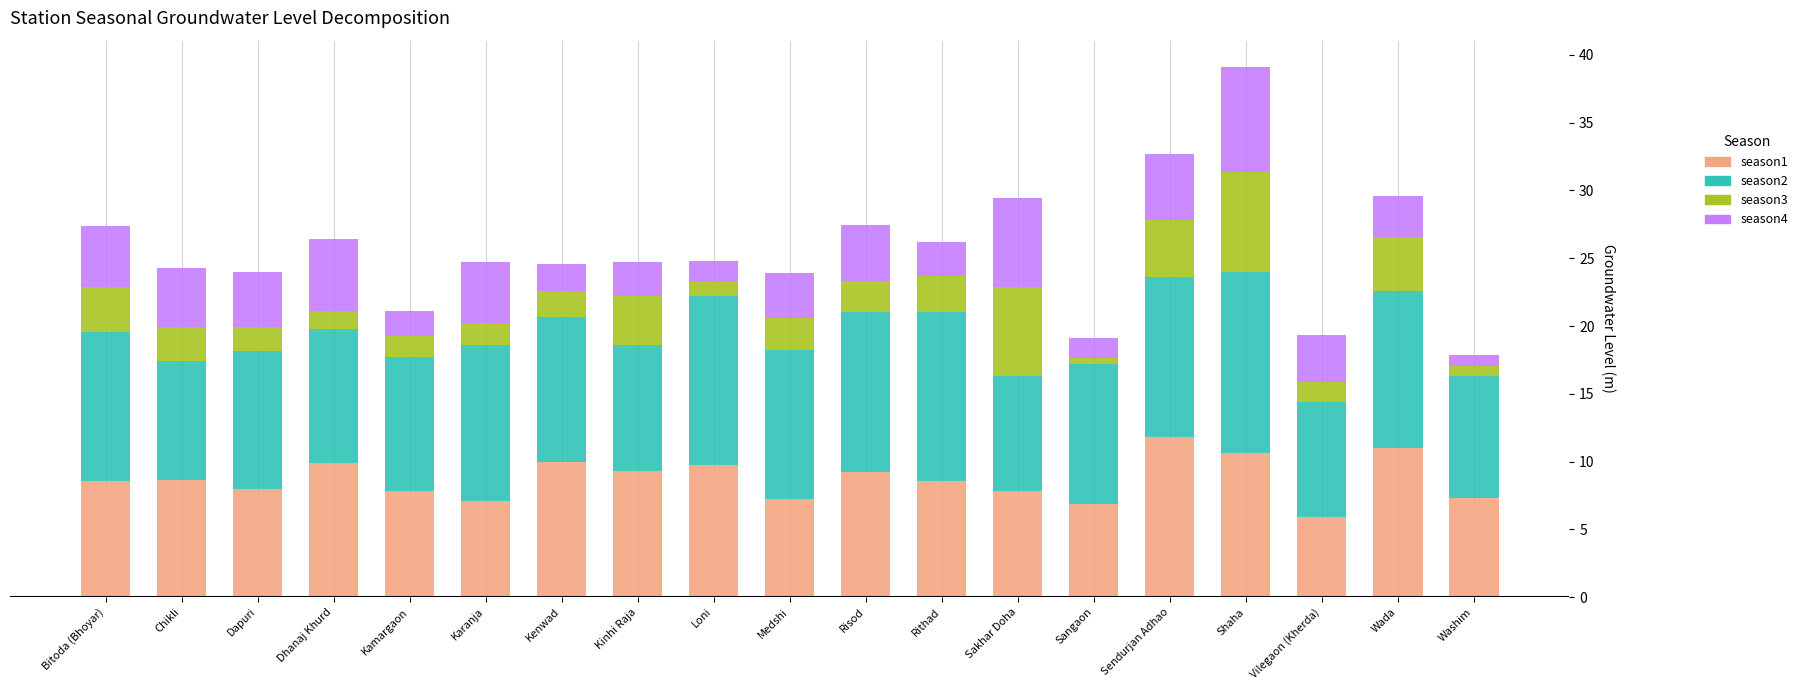

How many series are shown in this chart?

4